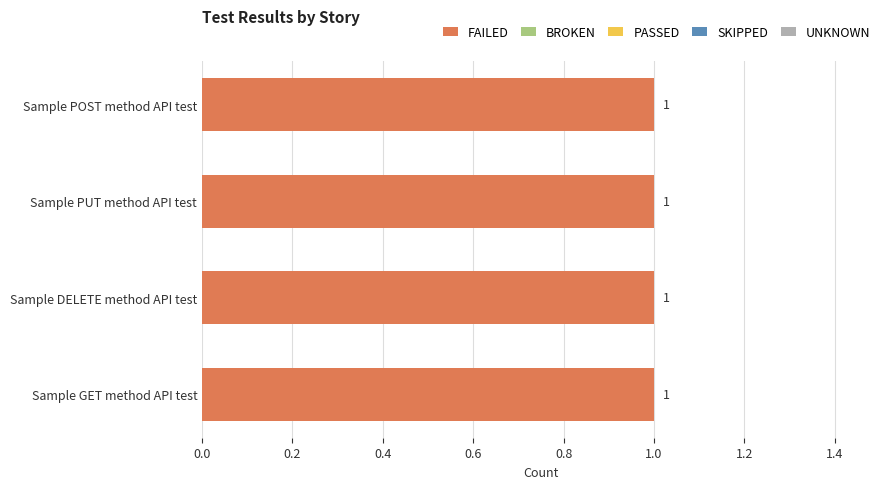

What position from the right is Sample GET method API test?

1